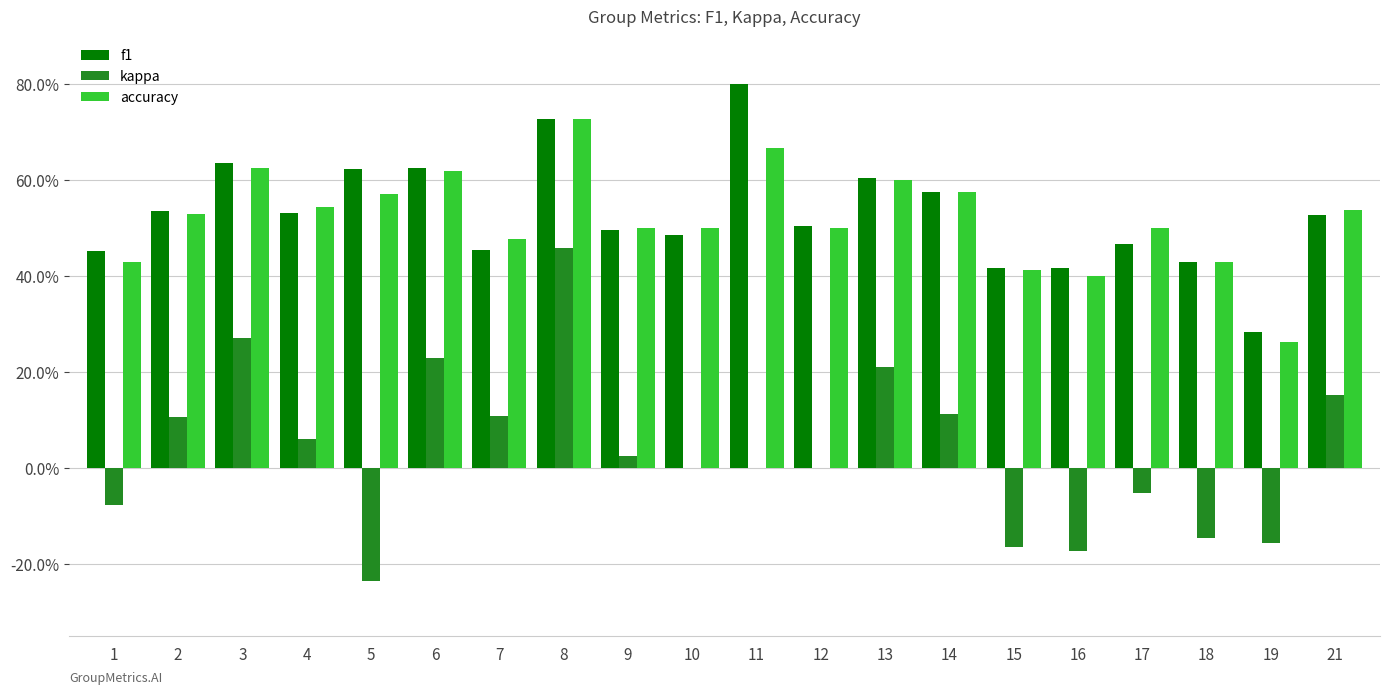

What is the spread (max minus min) of values at 8?

0.3